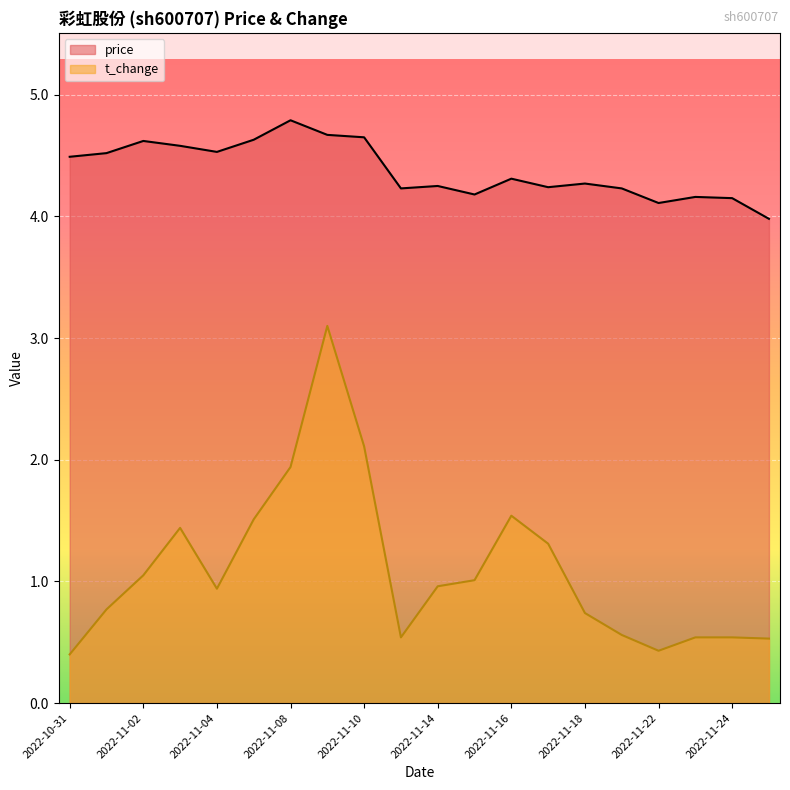

The value of t_change at 2022-11-14 is 0.3. True or false?

False